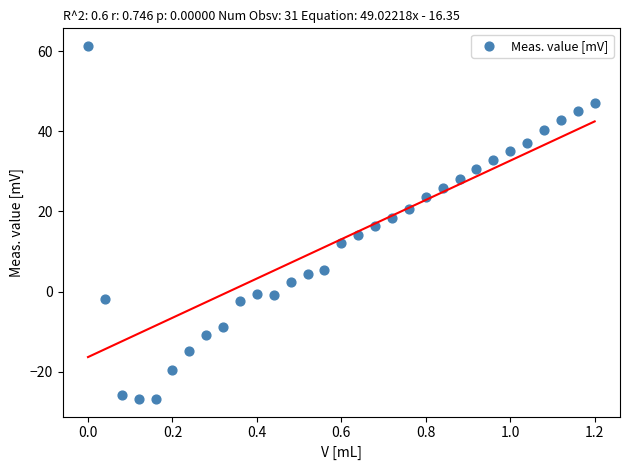

What is the range of Y values (max minus min)?

88.1